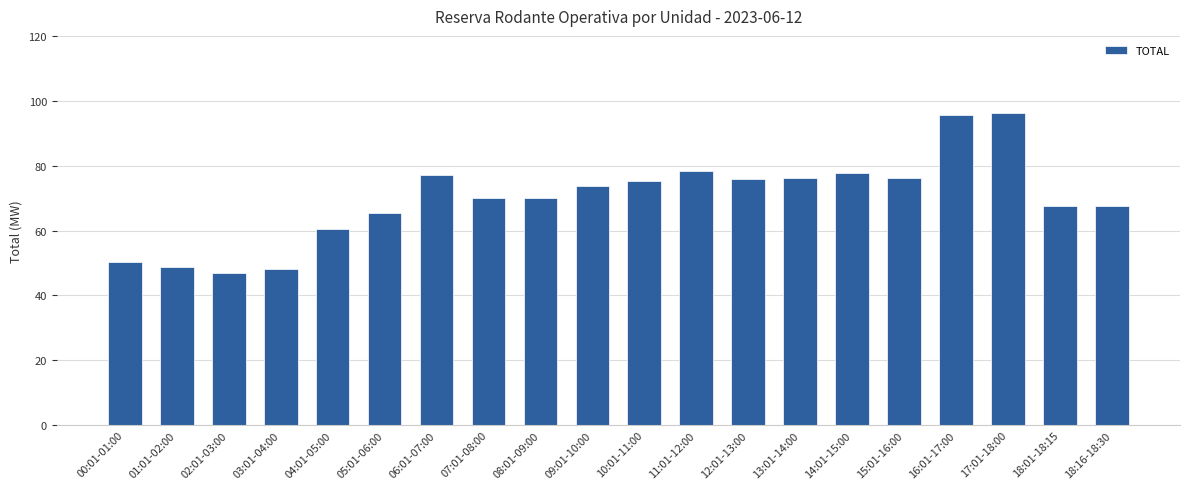

What is the value of the 11th bar from the left?

75.3